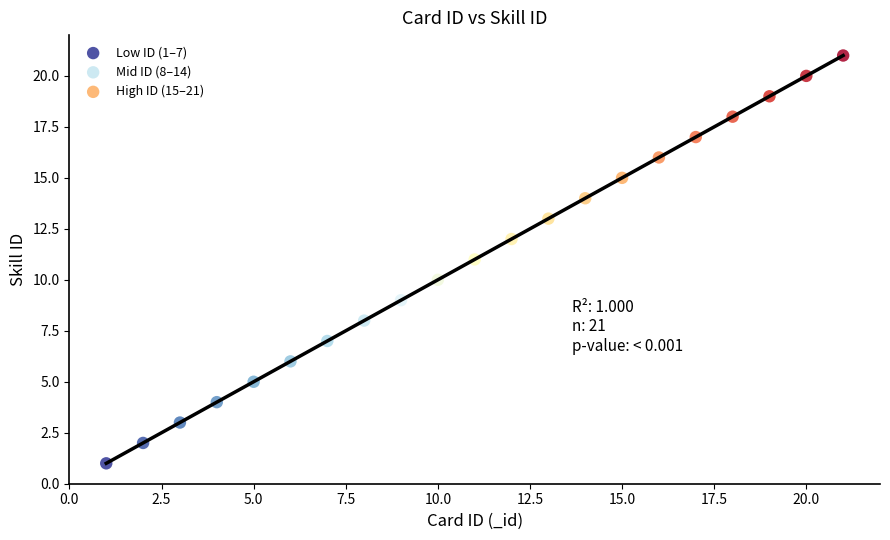

Which series reaches the minimum Y coordinate?

Low ID (1–7)